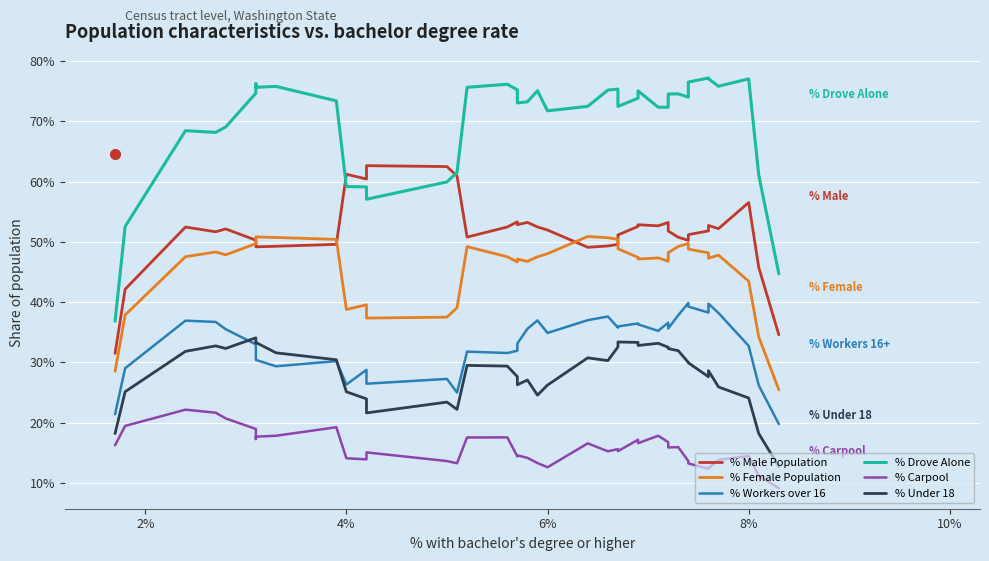

How many times do % Under 18 and % Workers over 16 cross each other?

2